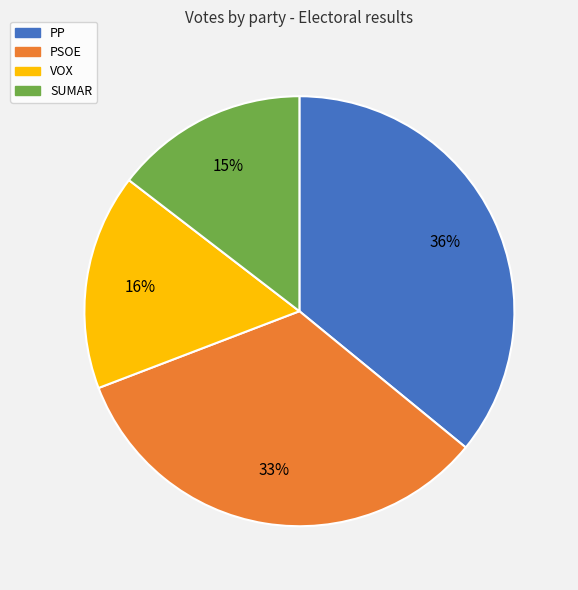

Is the sum of SUMAR and VOX greater than half?

No